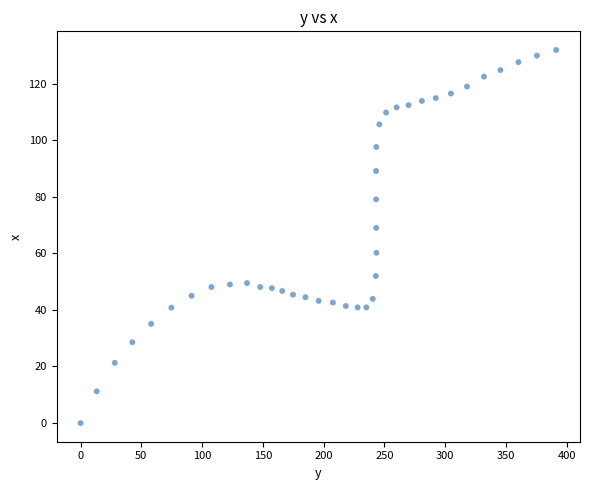

What is the range of X values (max minus min)?

391.3